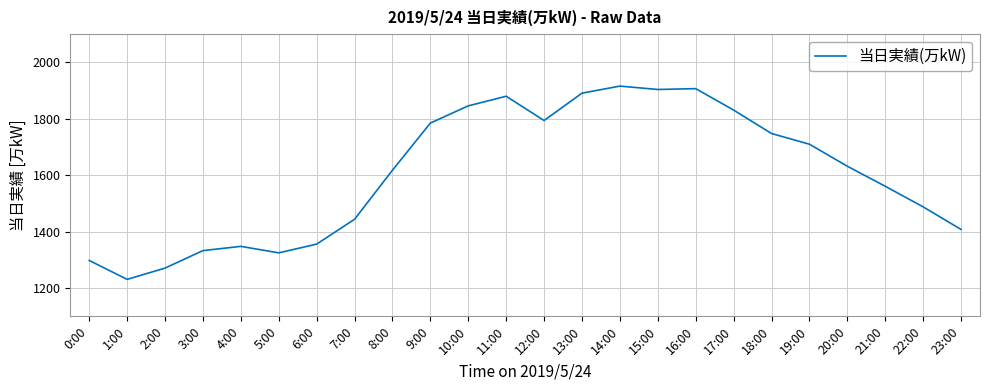

Between 9:00 and 8:00, which is larger?

9:00